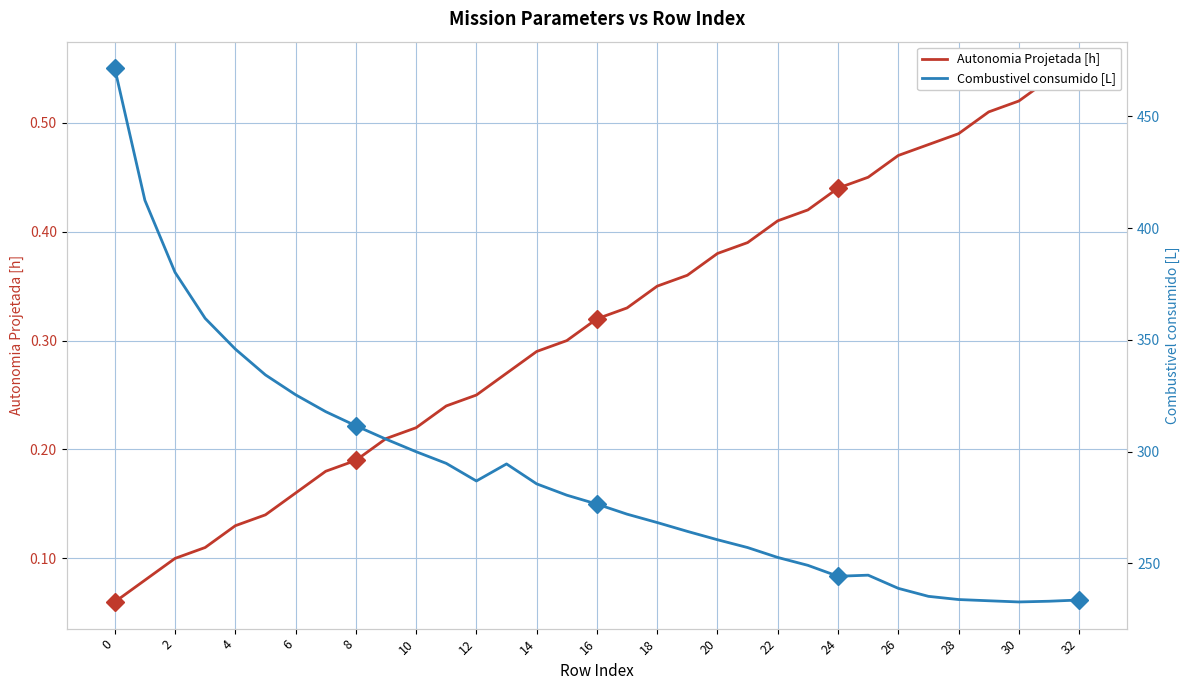

True or false: Autonomia Projetada [h] has more than 2 points higher than both neighbors.

False